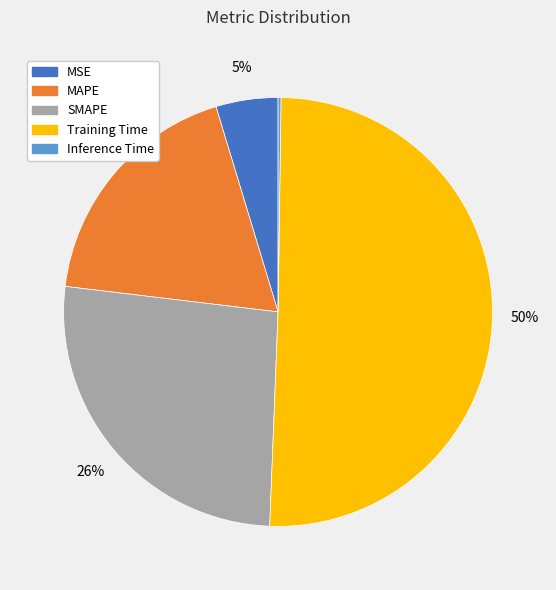

What is the largest slice in the pie chart?

Training Time